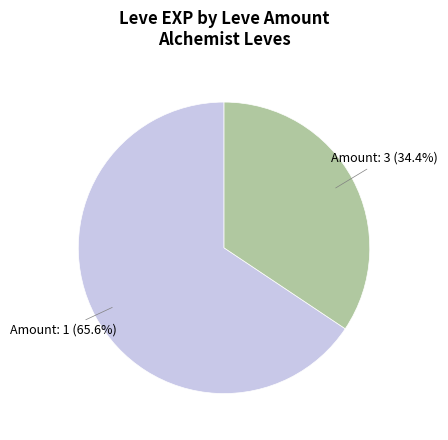

Is there any slice that represents more than half of the pie?

Yes